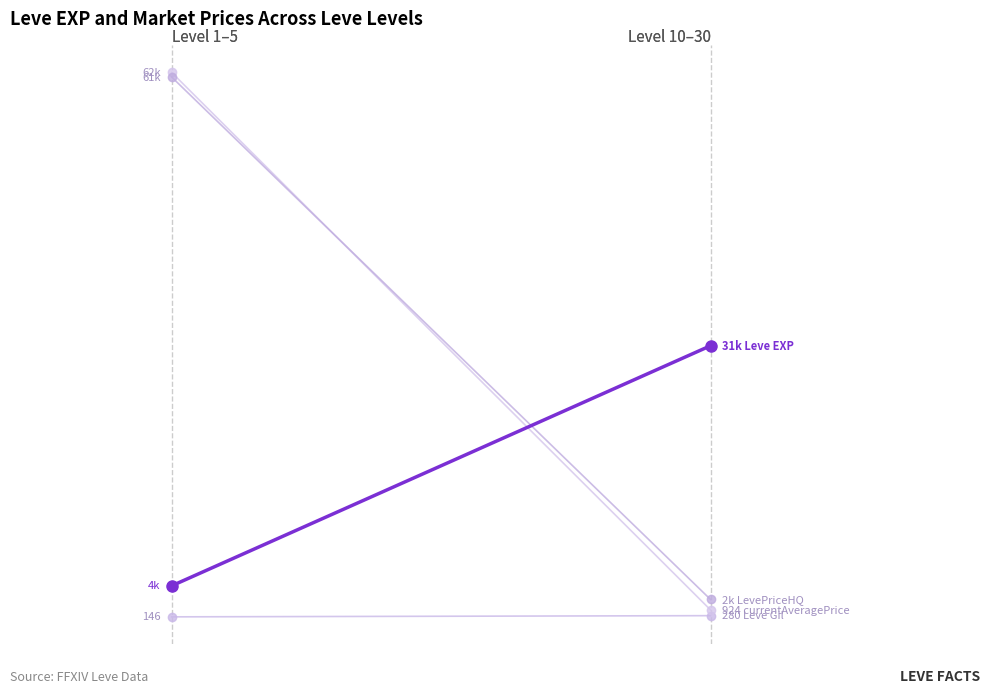

What is the value of the Leve EXP point at the 2nd from the left?

30759.2